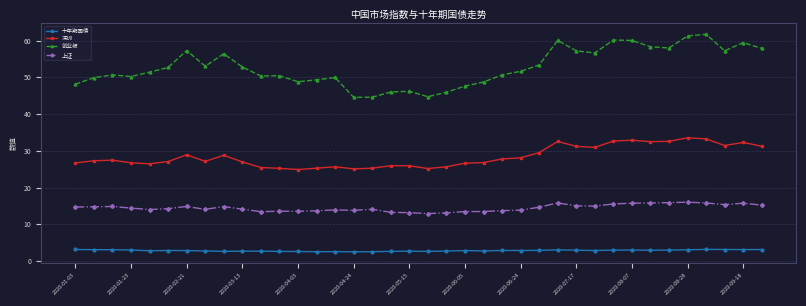

What is the difference between the maximum and minimum values in the 深圳 series?

8.6